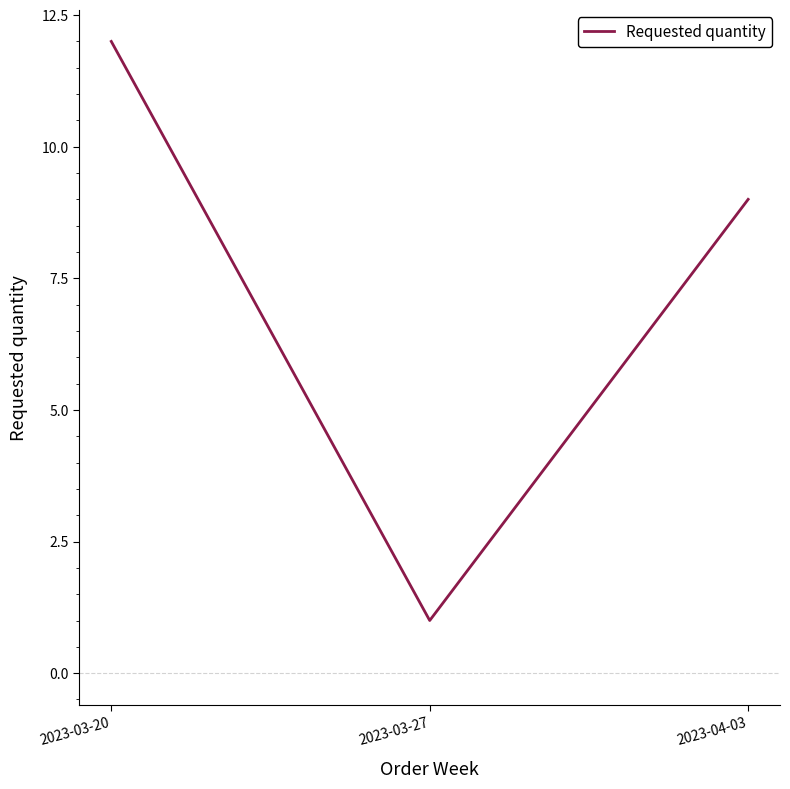

Rank the categories by value from highest to lowest.

2023-03-20, 2023-04-03, 2023-03-27